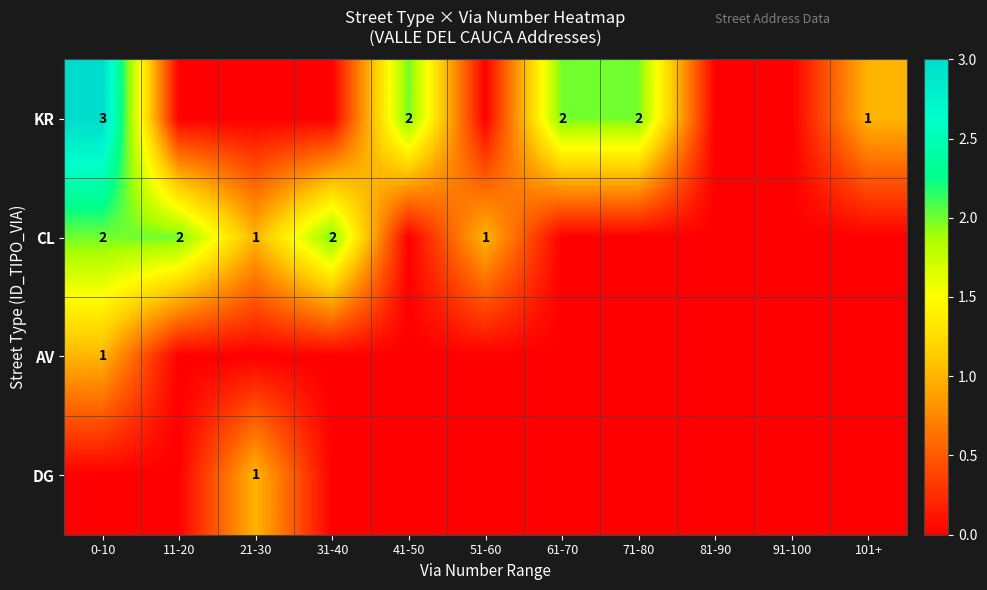

What is the sum of the CL values at 11-20 and 31-40?

4